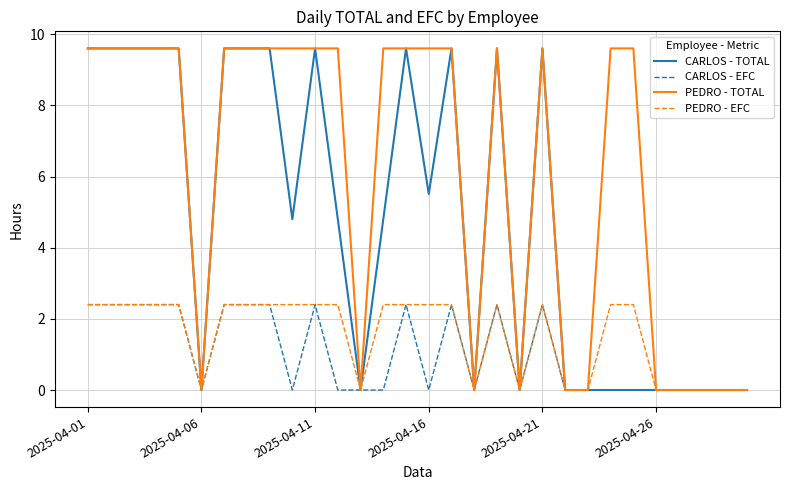

What is the average value of the PEDRO - EFC series?

1.5